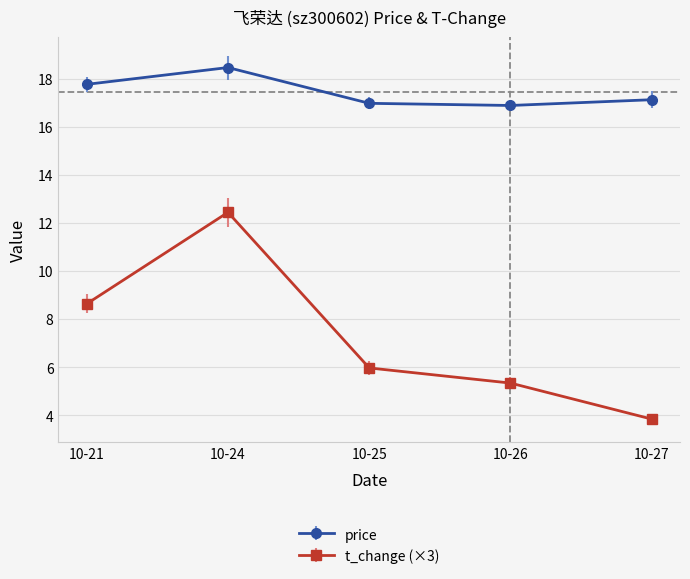

At which label does price first exceed 17?

10-21